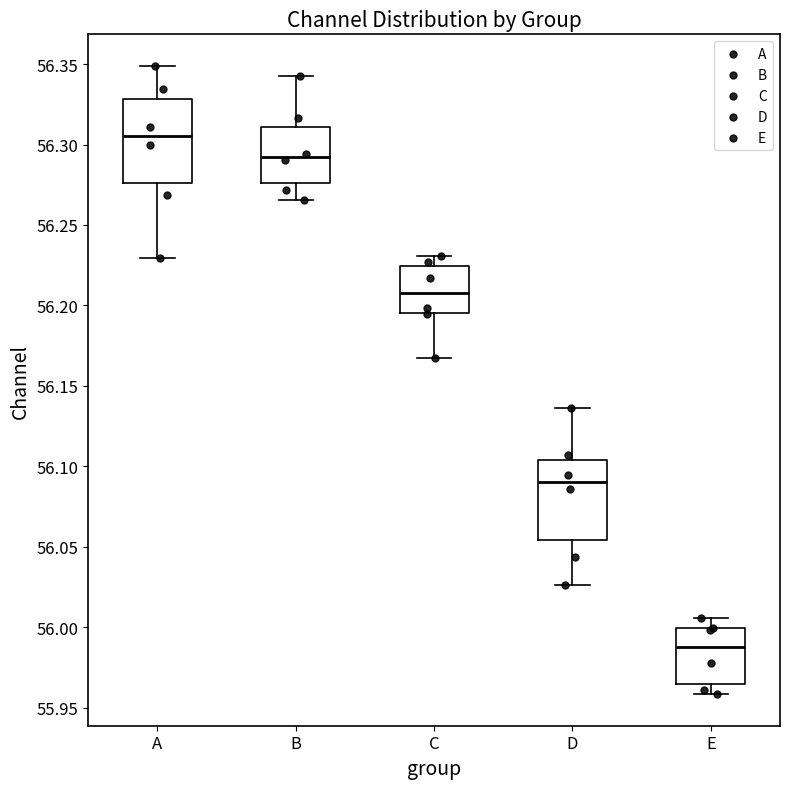

Where does the upper whisker of the box for D end on the y-axis? The values are not printed on the chart, so give them approximately, as read against the axis.

56.135